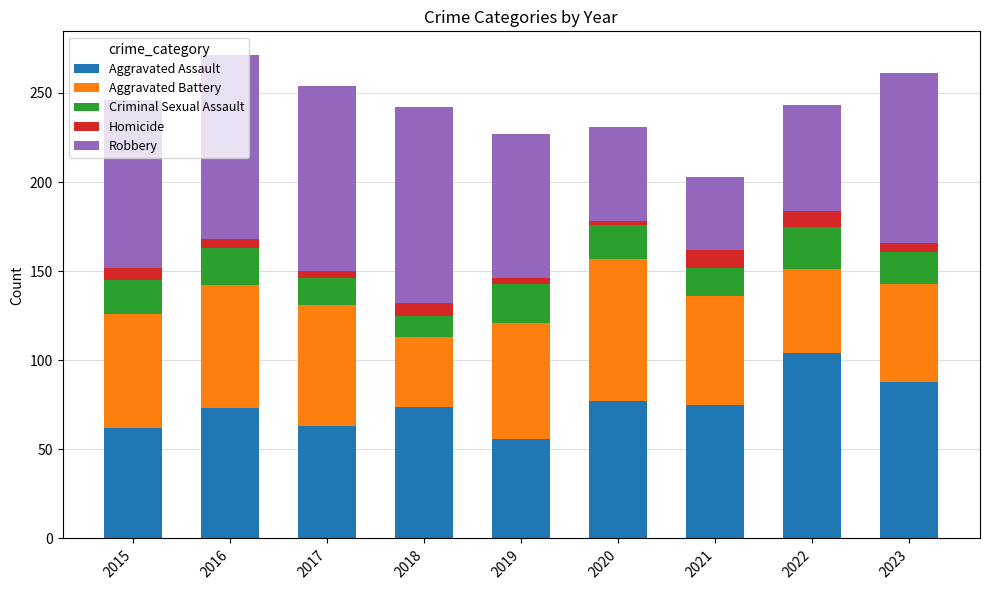

The value of Aggravated Assault at 2023 is 129. True or false?

False